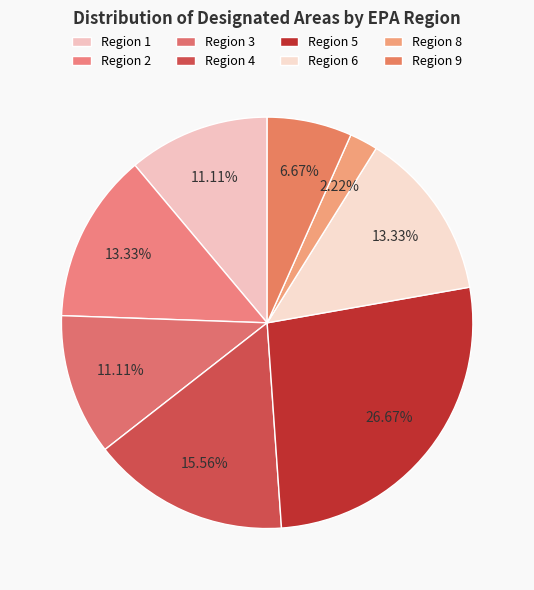

Is it true that Region 2 is 8% of the pie?

False